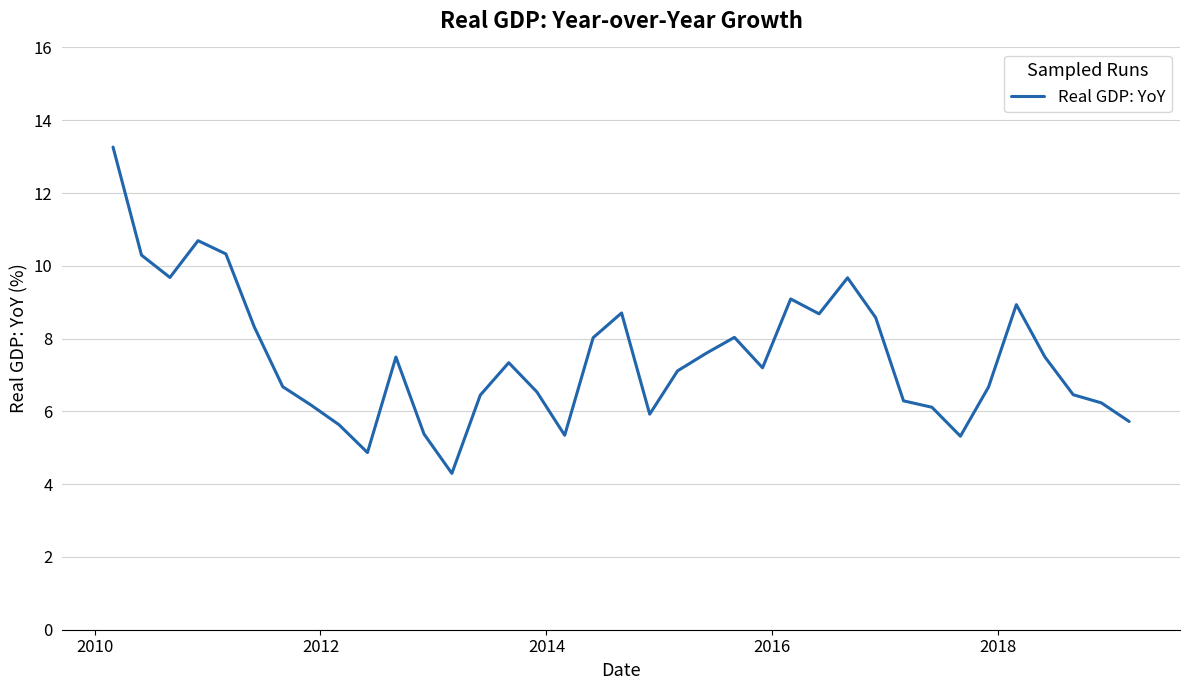

Does the chart display data point markers on the line(s)?

No